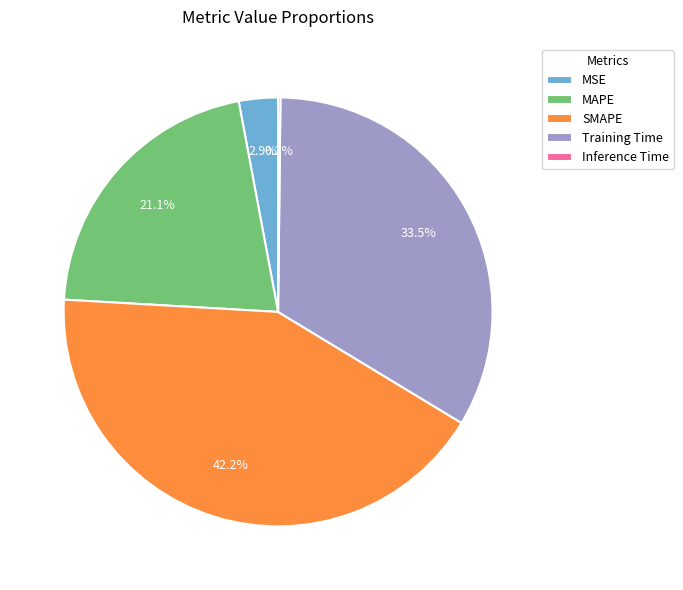

True or false: Training Time accounts for 26% of the total.

False